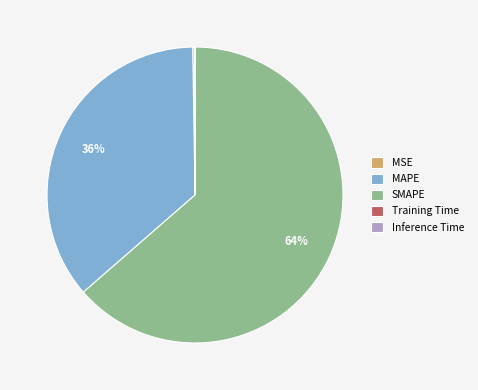

The SMAPE slice represents 64% of the pie. True or false?

True